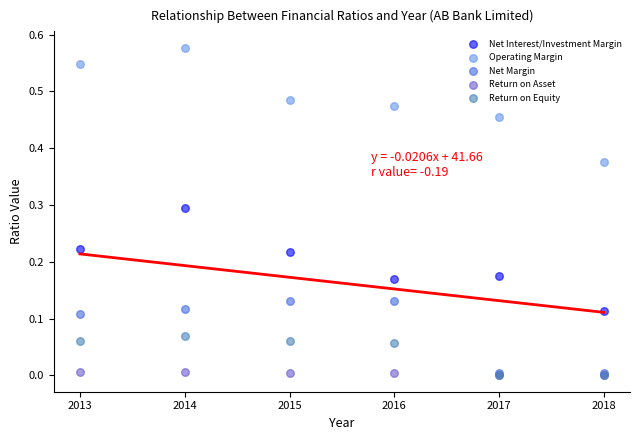

Which series has the widest spread of Y values?

Operating Margin